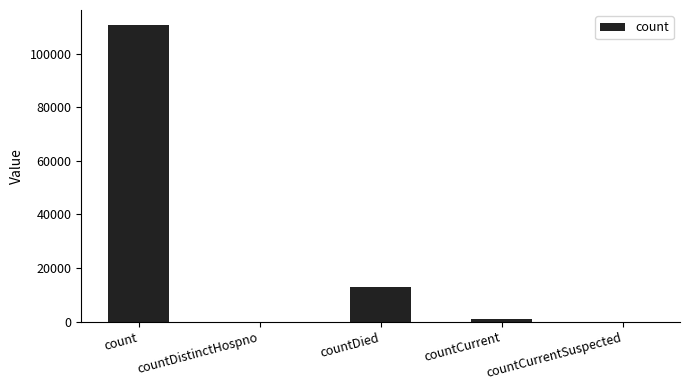

Where is the data nearest to the value 55364?

countDied